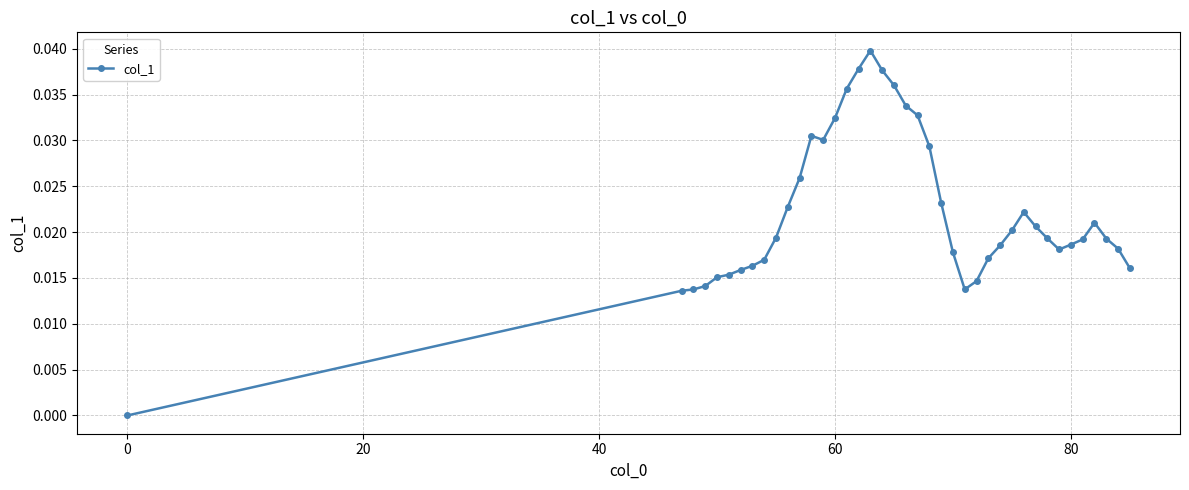

True or false: the data has more than 1 interior local peaks.

True